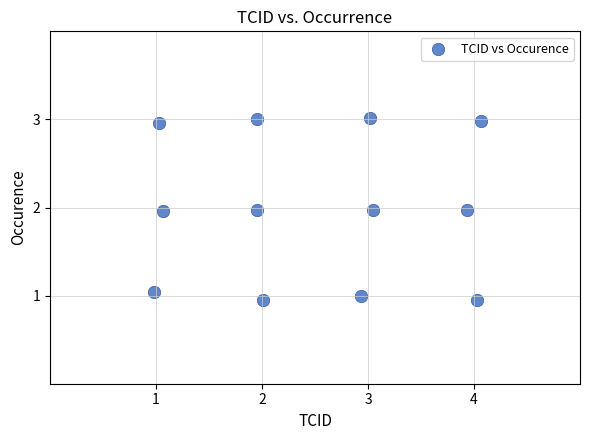

What is the average X value?

2.5